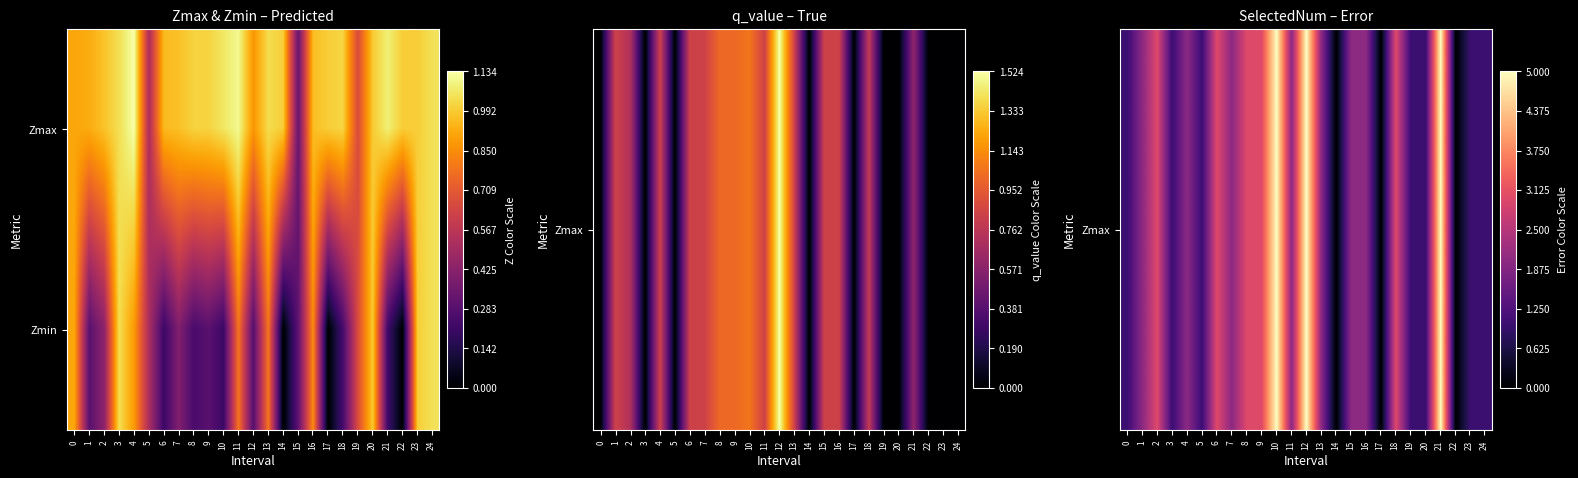

Rank the series by their average value, from lowest to highest.

Zmin, Zmax